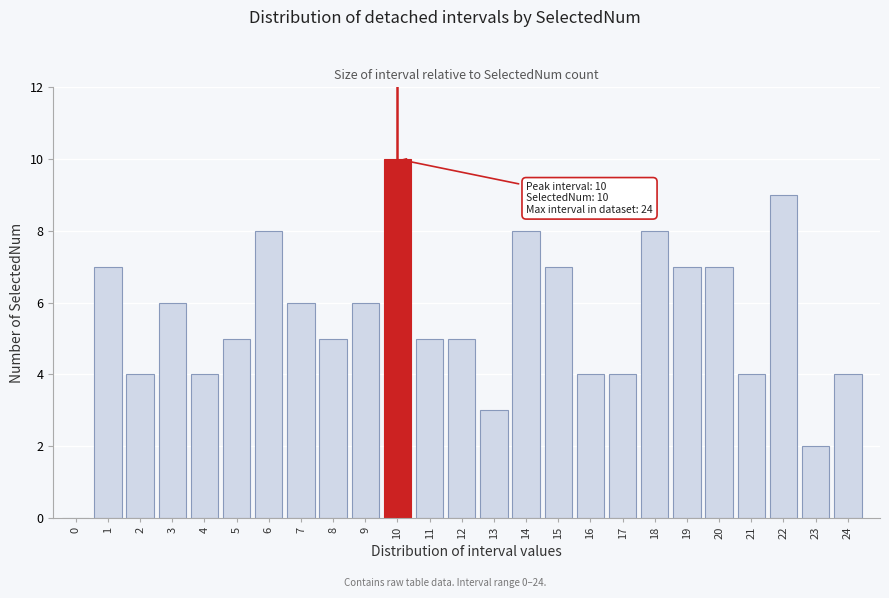

Reading left to right, transcribe all the data shown in this chart.

0=0	1=7	2=4	3=6	4=4	5=5	6=8	7=6	8=5	9=6	10=10	11=5	12=5	13=3	14=8	15=7	16=4	17=4	18=8	19=7	20=7	21=4	22=9	23=2	24=4